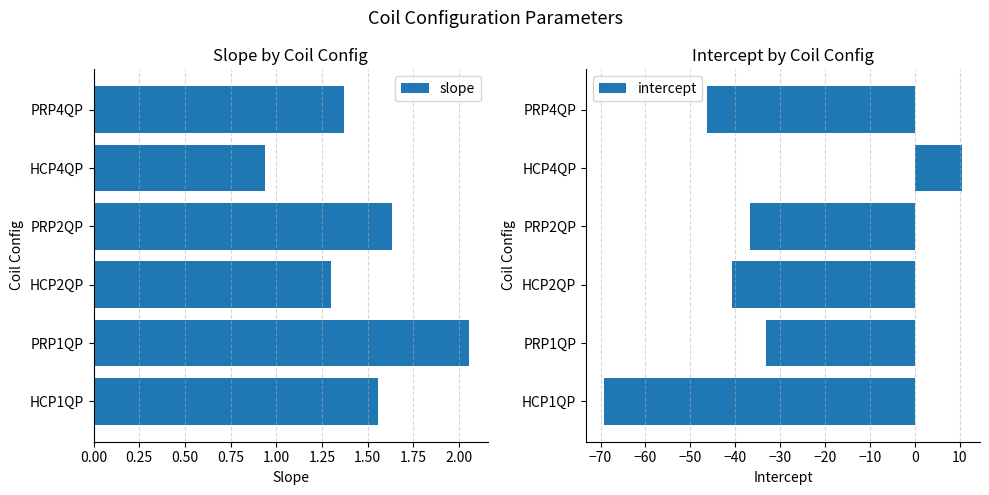

At which label does slope reach its peak?

PRP1QP